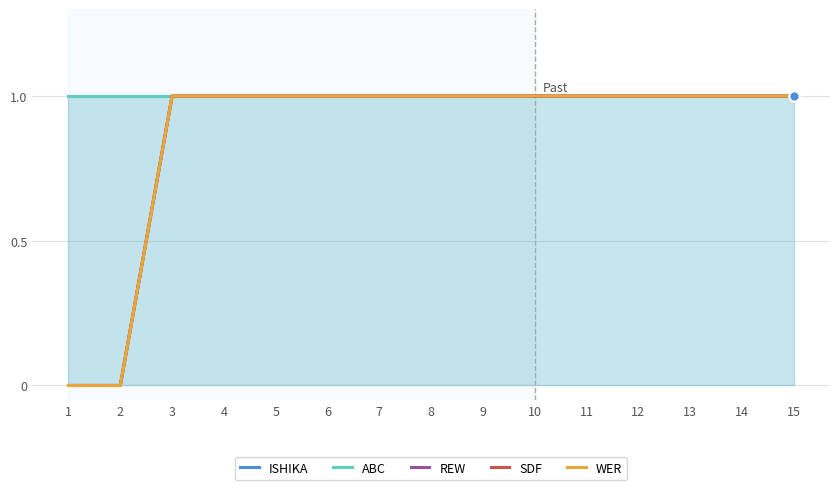

Is the value of WER at 5 greater than the value of REW at 4?

No